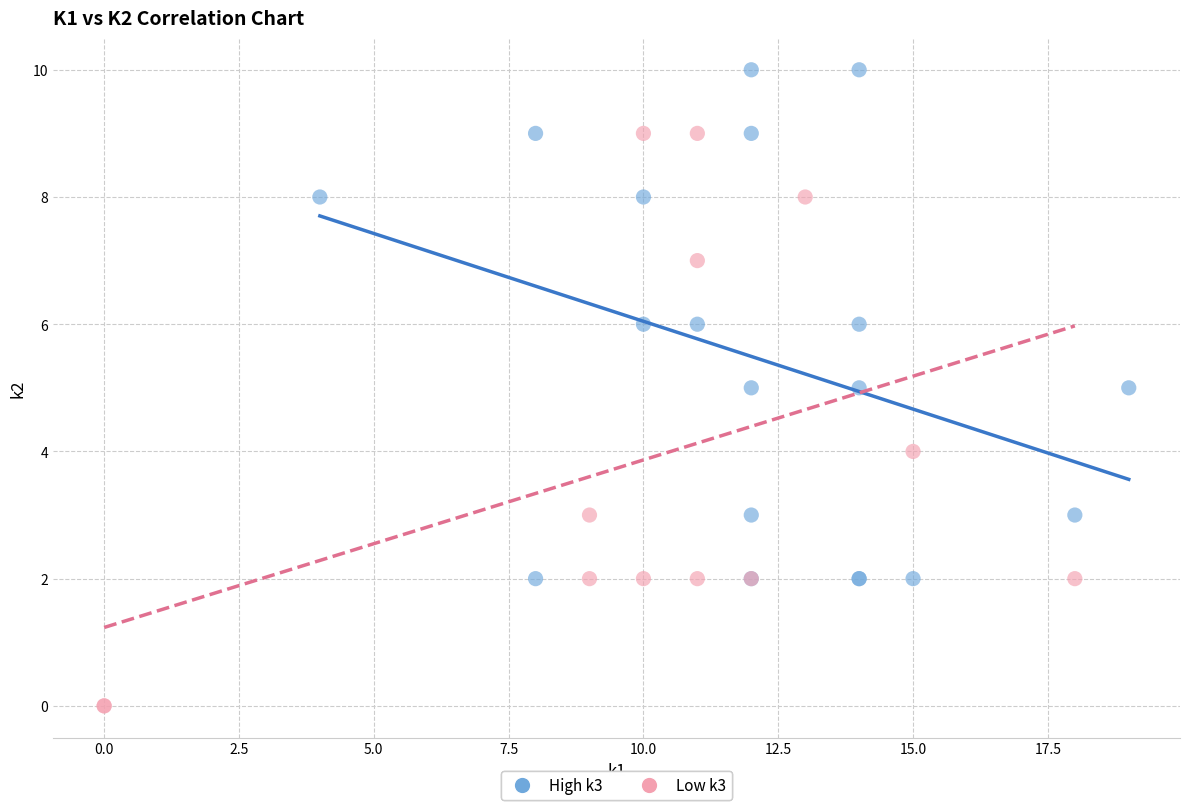

What are all the series names shown in the legend?

High k3, Low k3